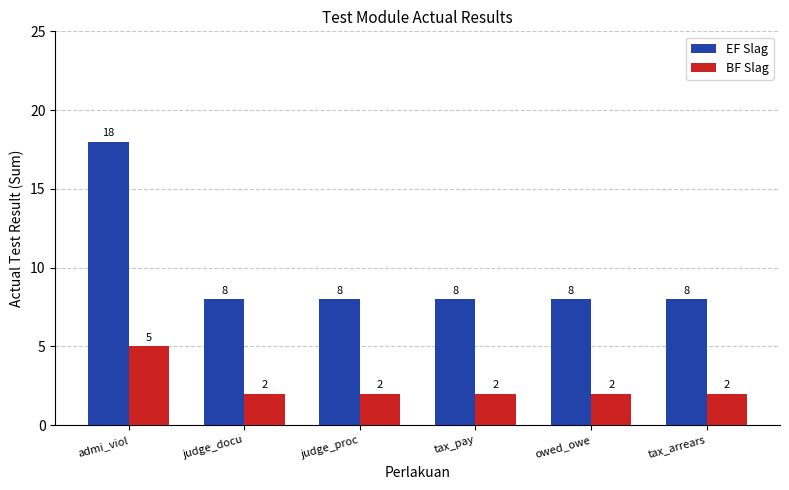

Which series changed the most between admi_viol and owed_owe?

EF Slag